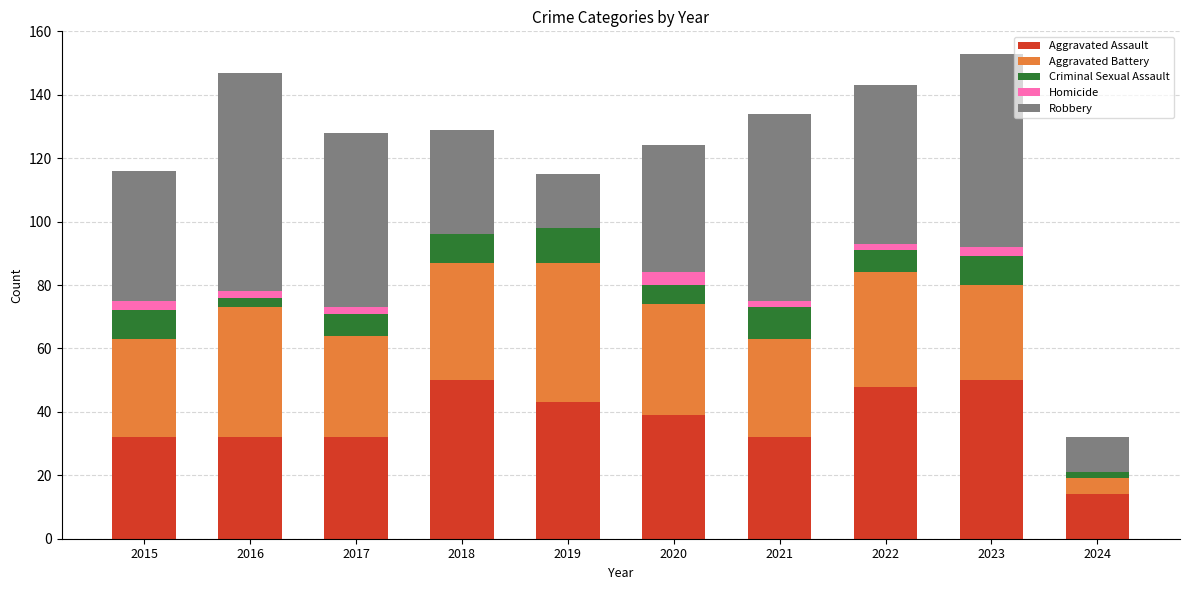

Does the chart contain stacked bars?

Yes